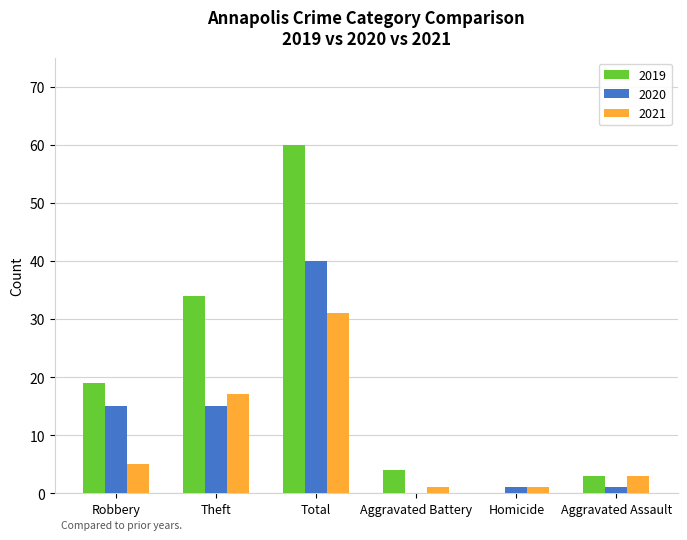

Reading right to left, transcribe all the data shown in this chart.

2019: Aggravated Assault=3	Homicide=0	Aggravated Battery=4	Total=60	Theft=34	Robbery=19
2020: Aggravated Assault=1	Homicide=1	Aggravated Battery=0	Total=40	Theft=15	Robbery=15
2021: Aggravated Assault=3	Homicide=1	Aggravated Battery=1	Total=31	Theft=17	Robbery=5